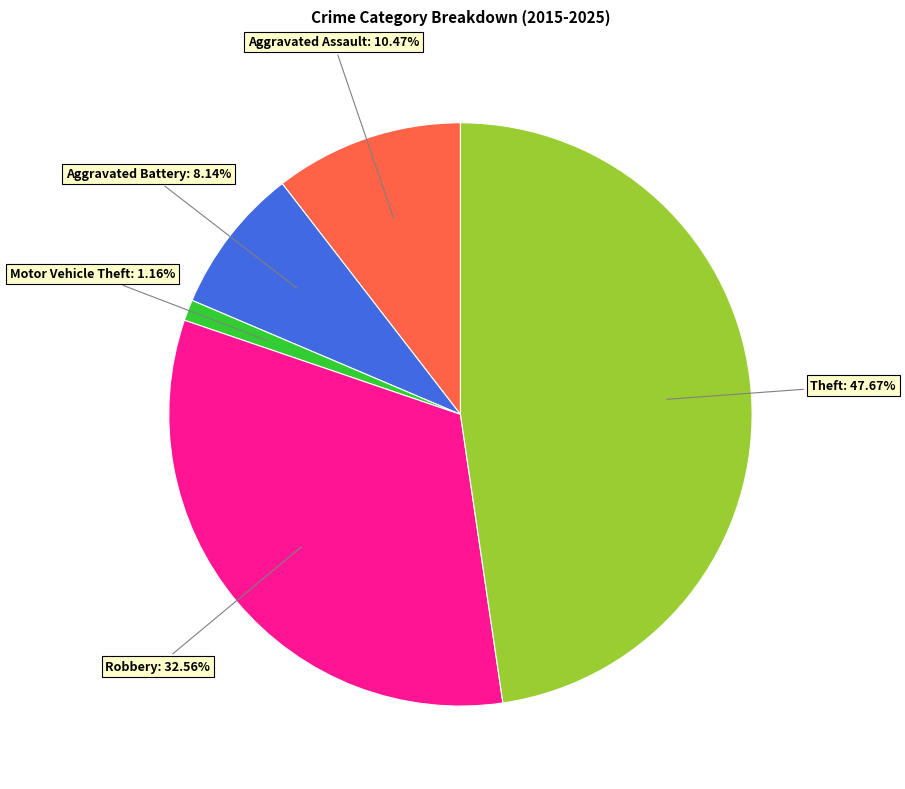

How many slices are in this pie chart?

5